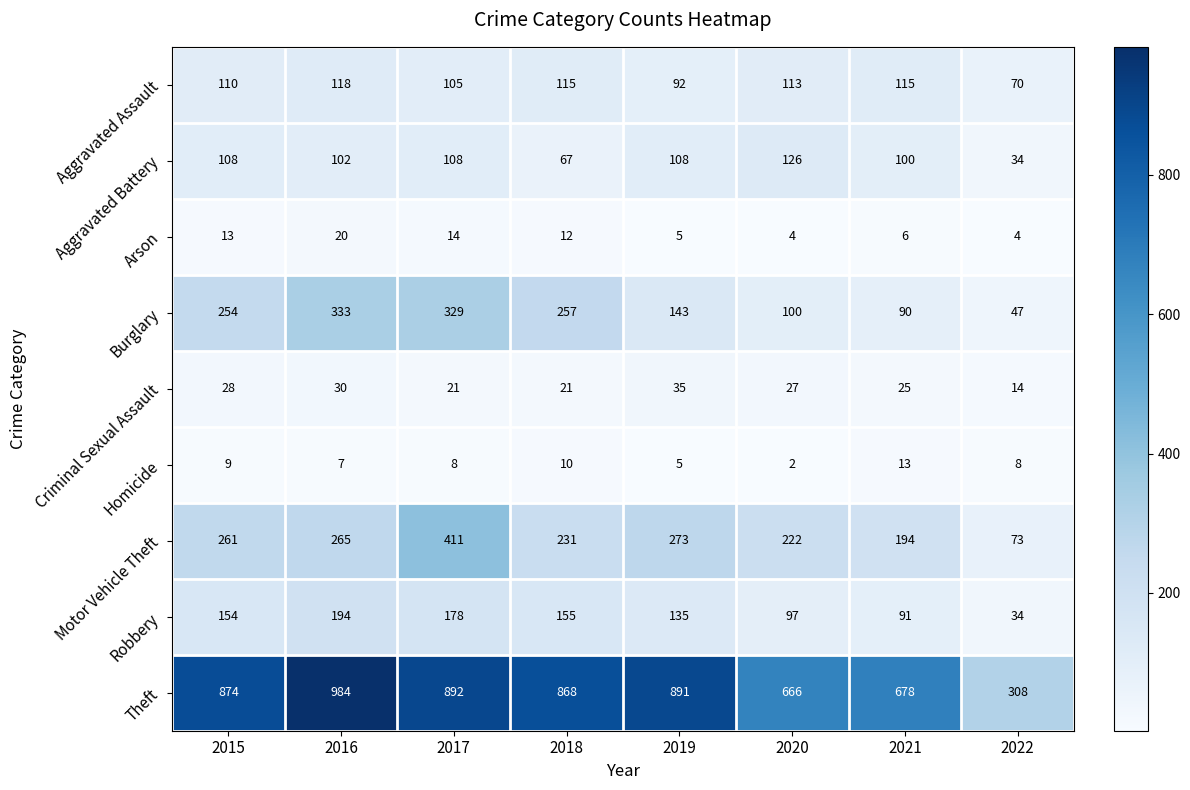

At which label is Arson closest to 12?

2018